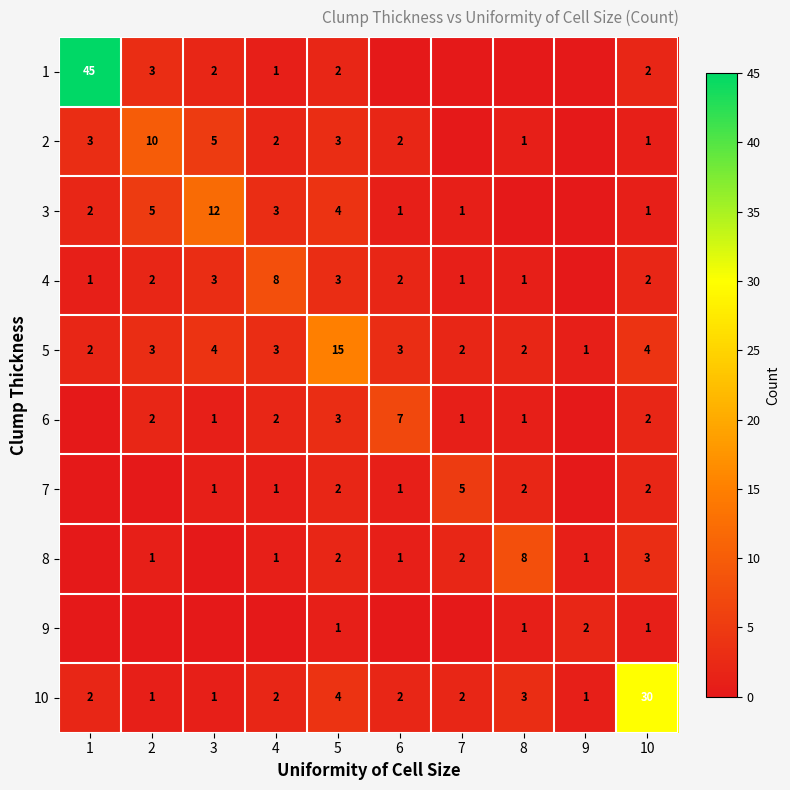

What is the difference between the highest and lowest values at 10?

29